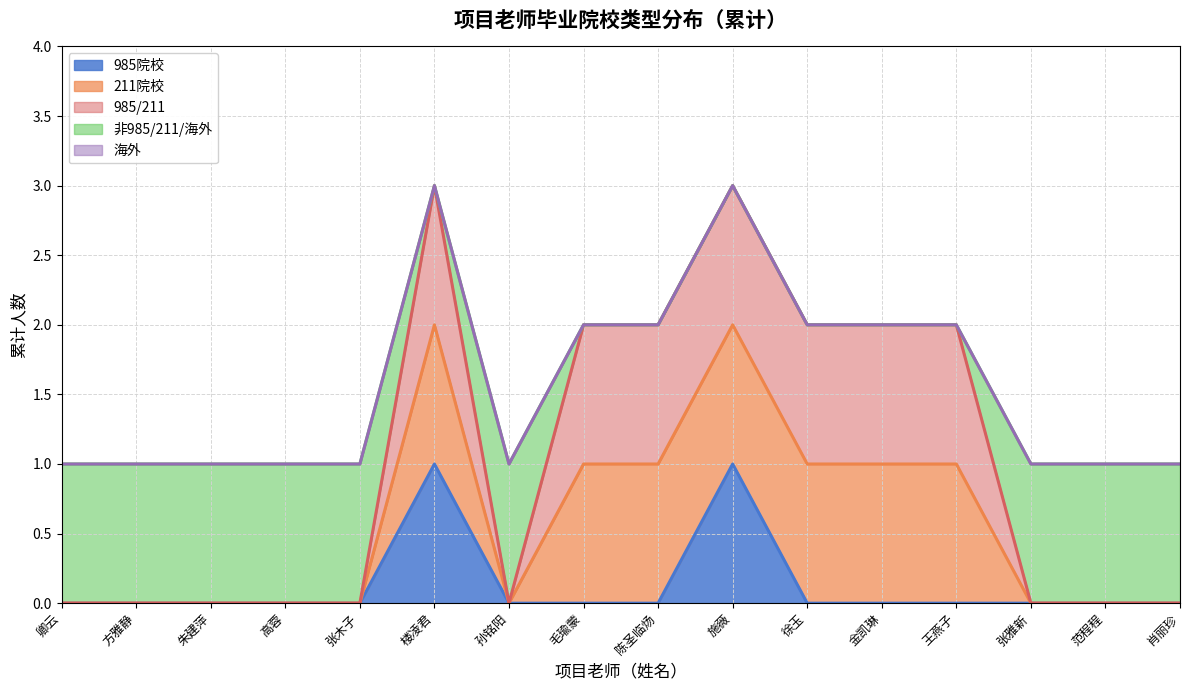

What position from the right is 楼凌君?

11